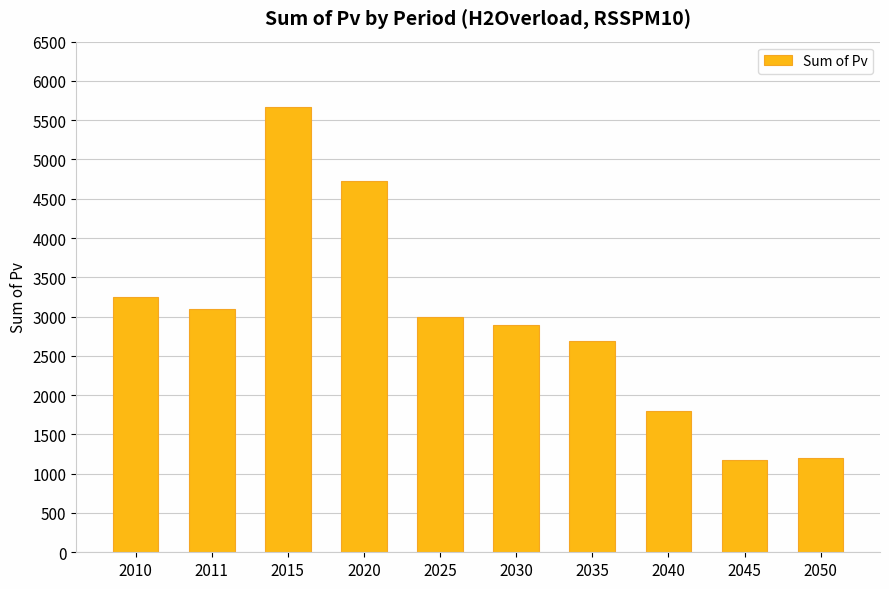

What is the value of the 2nd bar from the left?

3093.2